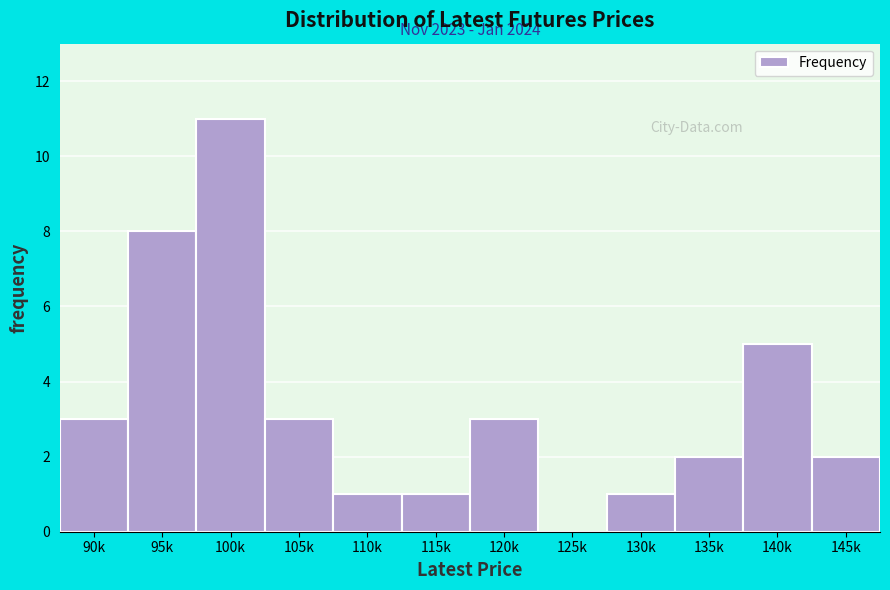

Reading left to right, extract all data points from this chart.

90k=3	95k=8	100k=11	105k=3	110k=1	115k=1	120k=3	125k=0	130k=1	135k=2	140k=5	145k=2